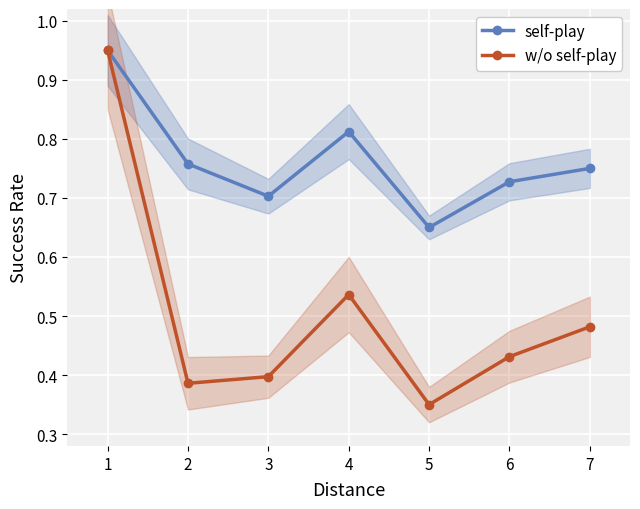

At which category does w/o self-play reach its first local valley?

2